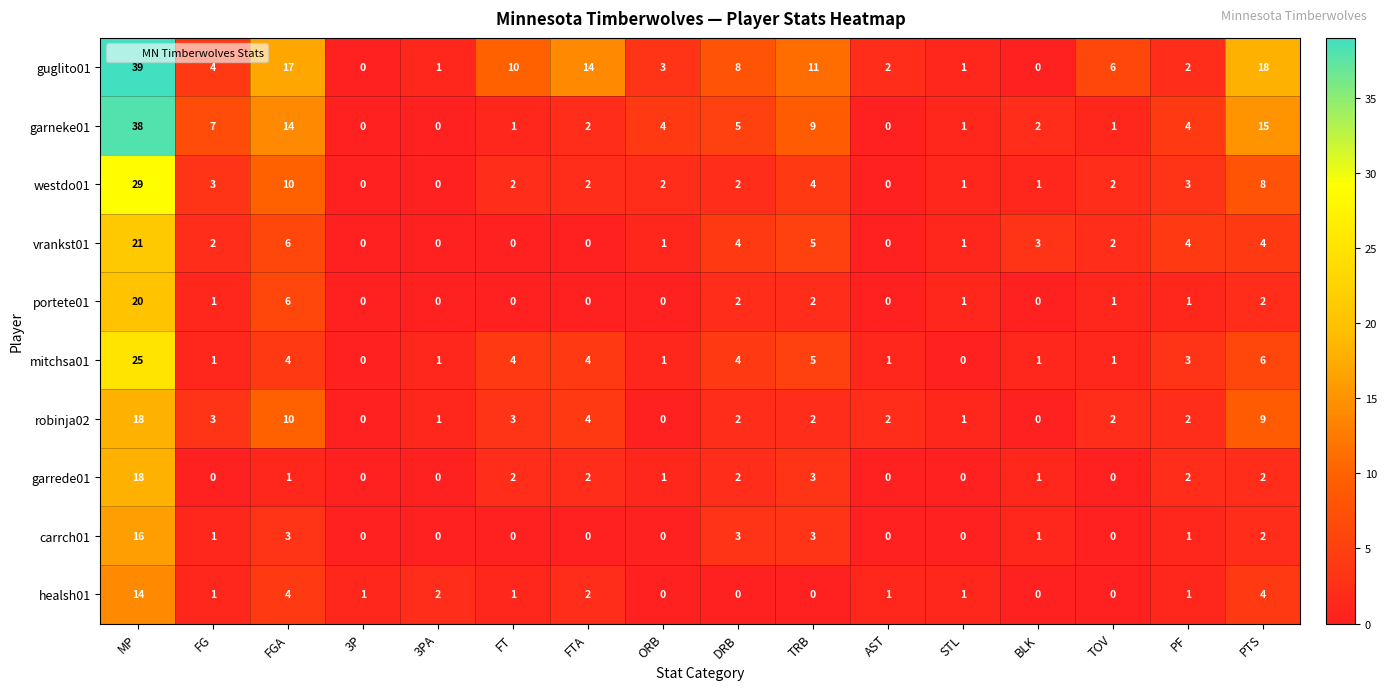

Which series has the widest spread of values?

guglito01